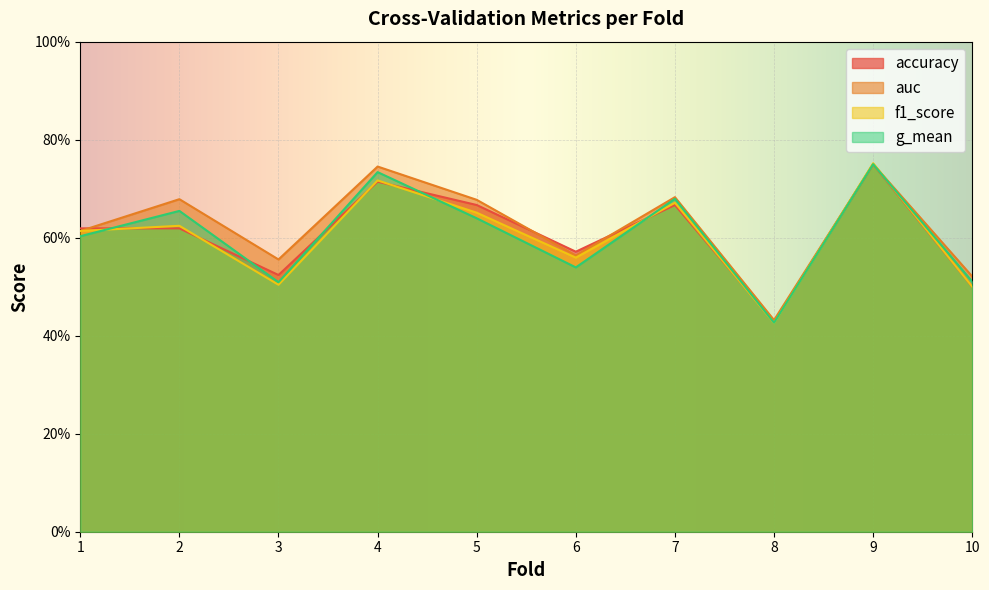

Which category has the highest value across all series?

9